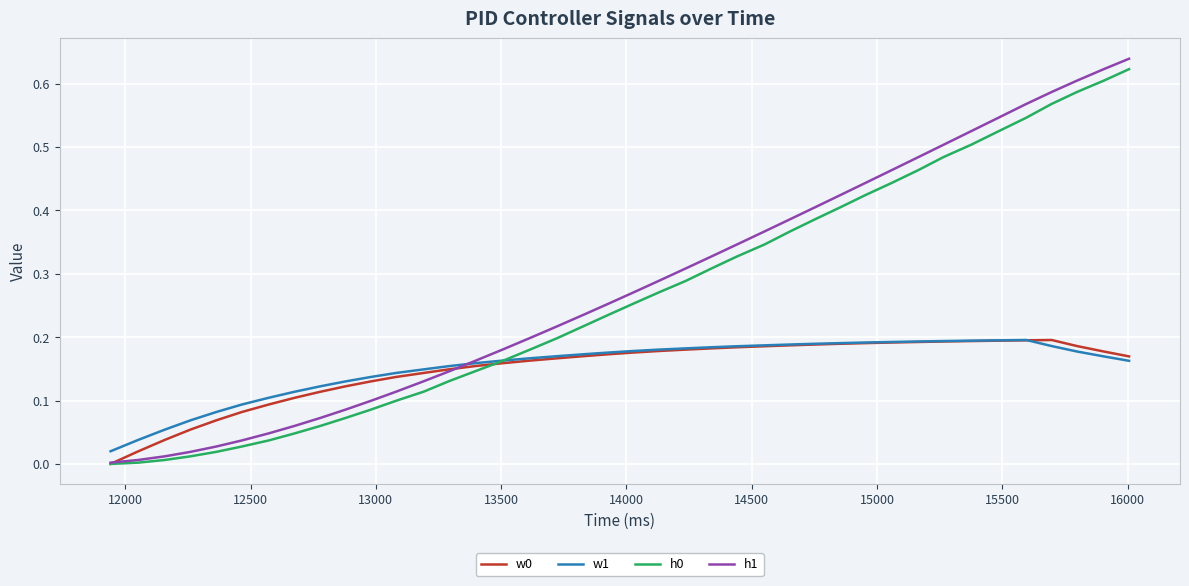

Does the chart have visible grid lines?

Yes